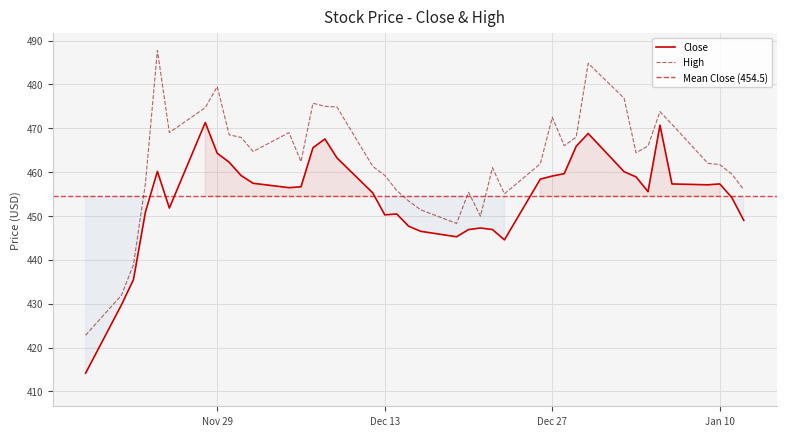

The value of High at Dec 27 is 211.1. True or false?

False